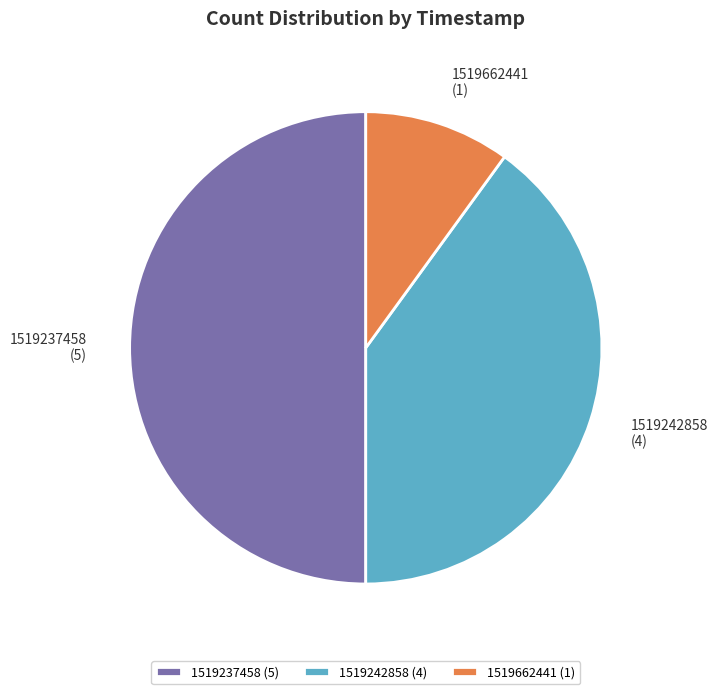

The 1519242858 slice represents 53% of the pie. True or false?

False